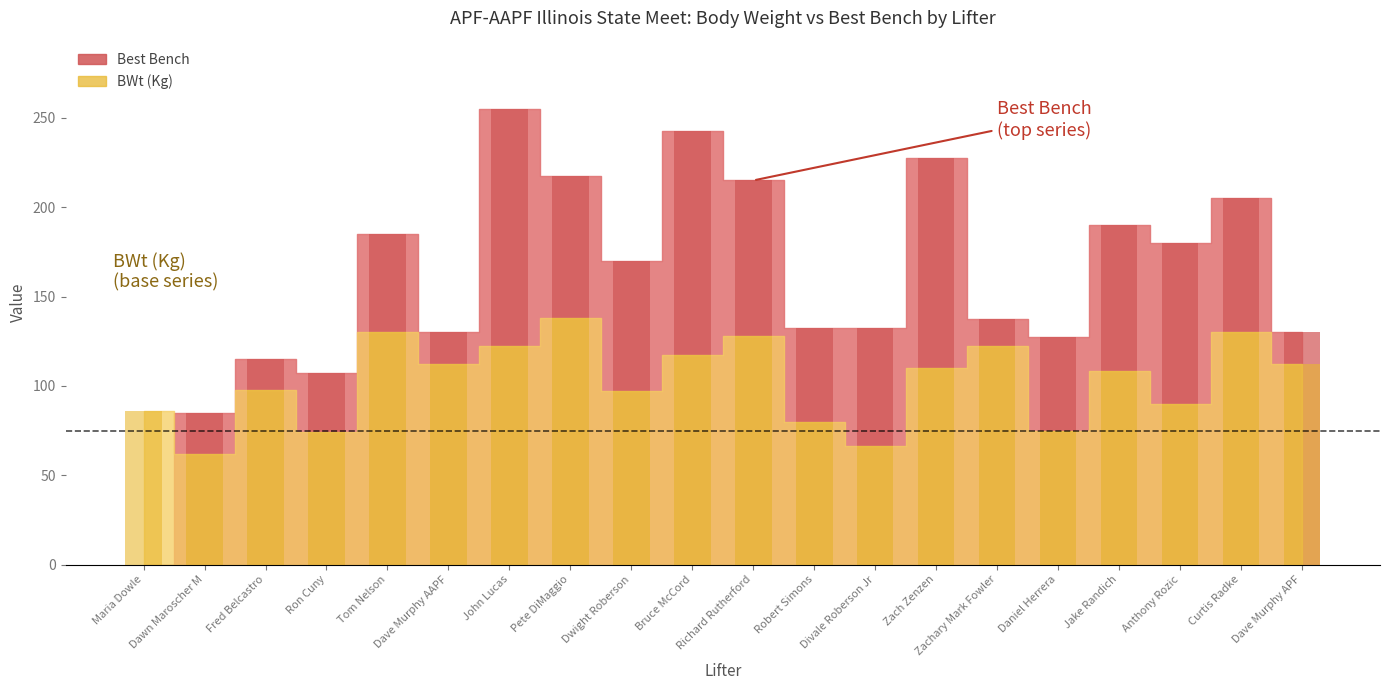

Does the chart contain stacked bars?

No